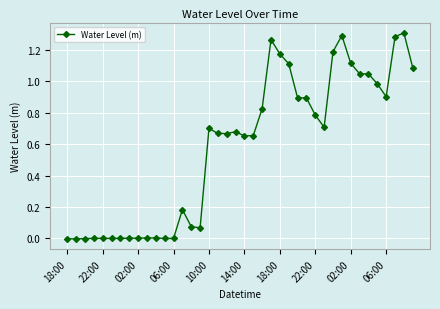

True or false: the data has more than 0 interior local peaks.

True